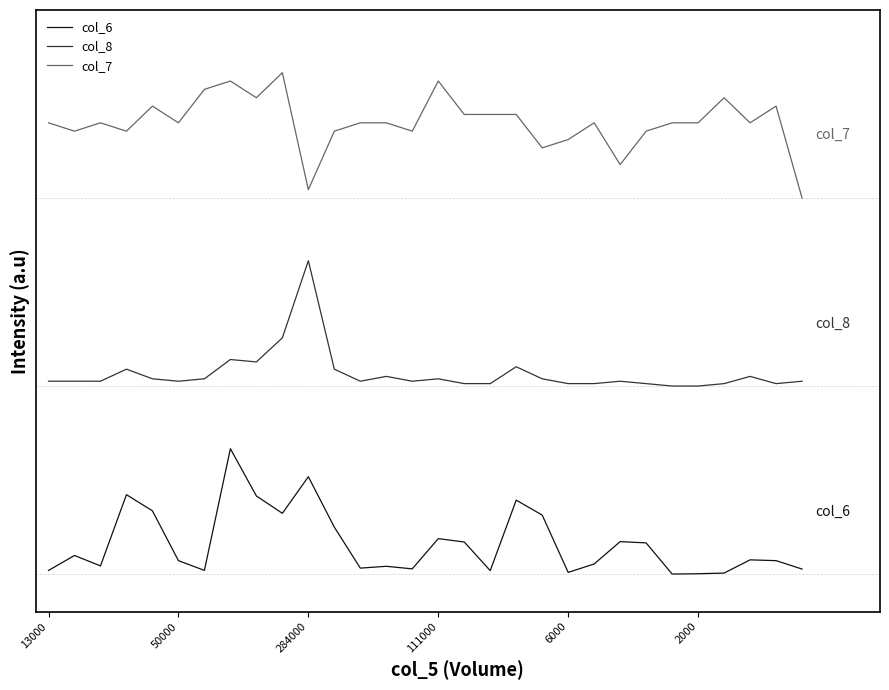

What are all the series names shown in the legend?

col_6, col_8, col_7